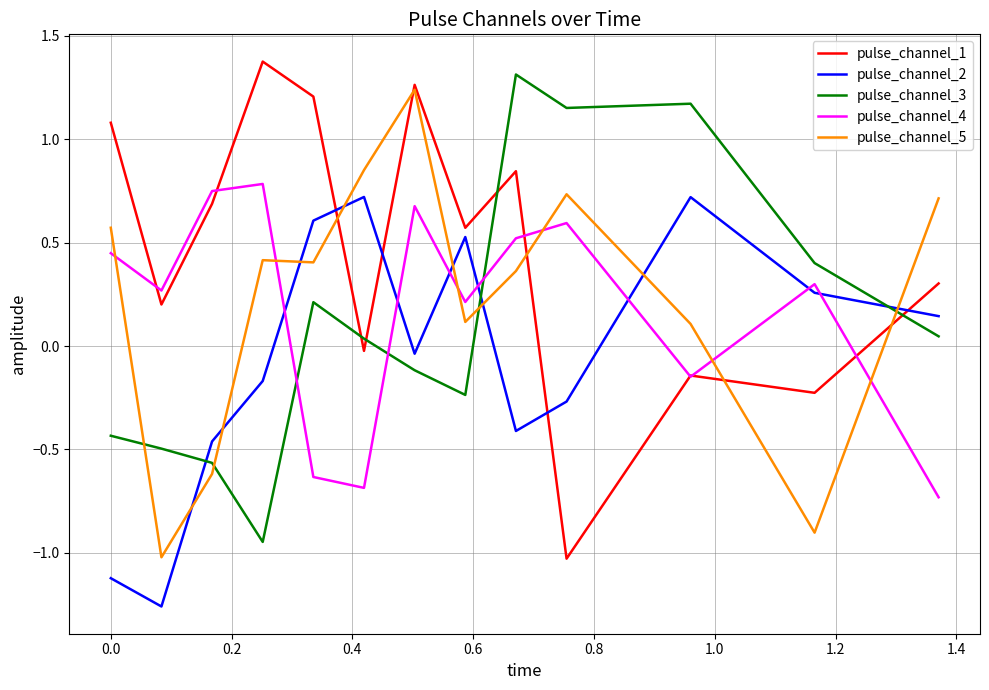

After their last crossing, which series has the higher values: pulse_channel_3 or pulse_channel_5?

pulse_channel_5